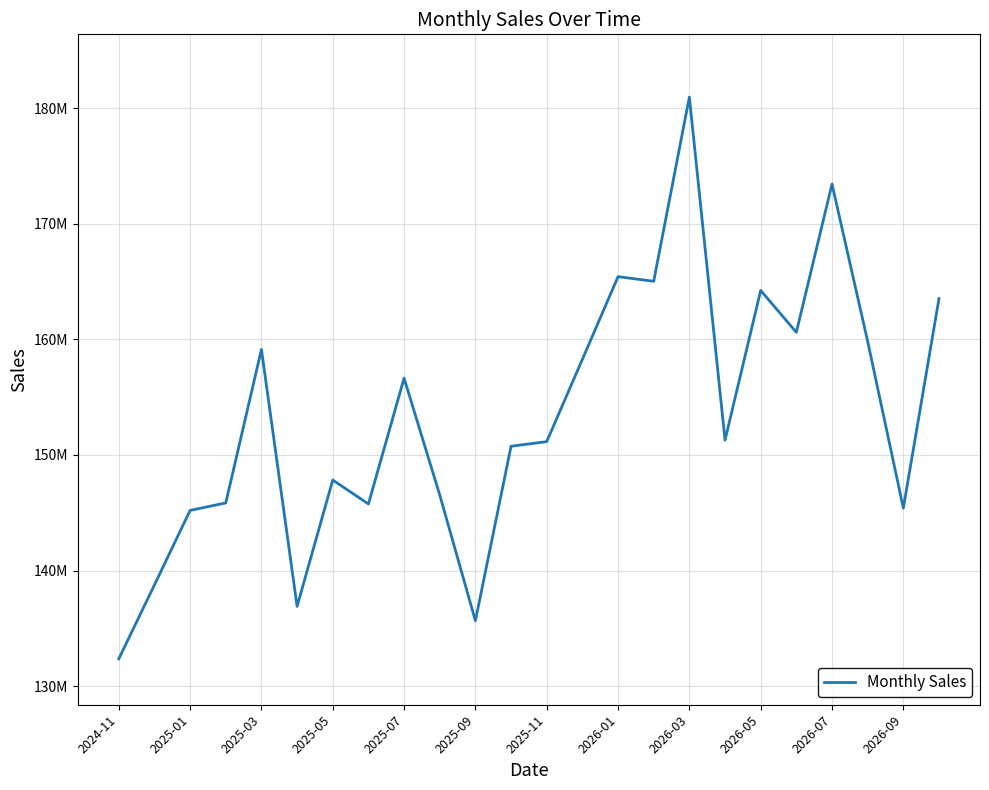

True or false: the data has more than 1 interior local peaks.

True